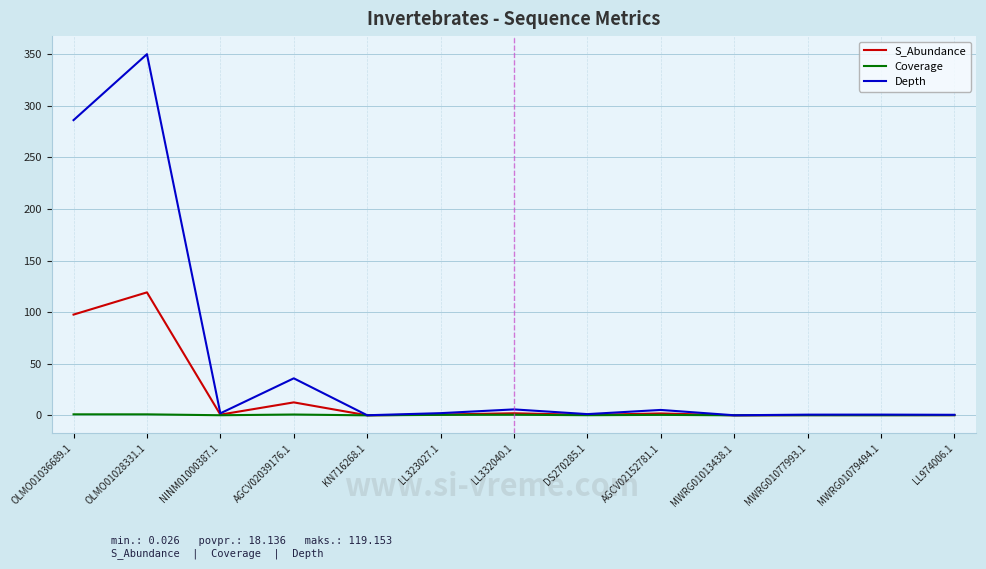

What is the difference between the Depth values at KN716268.1 and MWRG01079494.1?

0.6